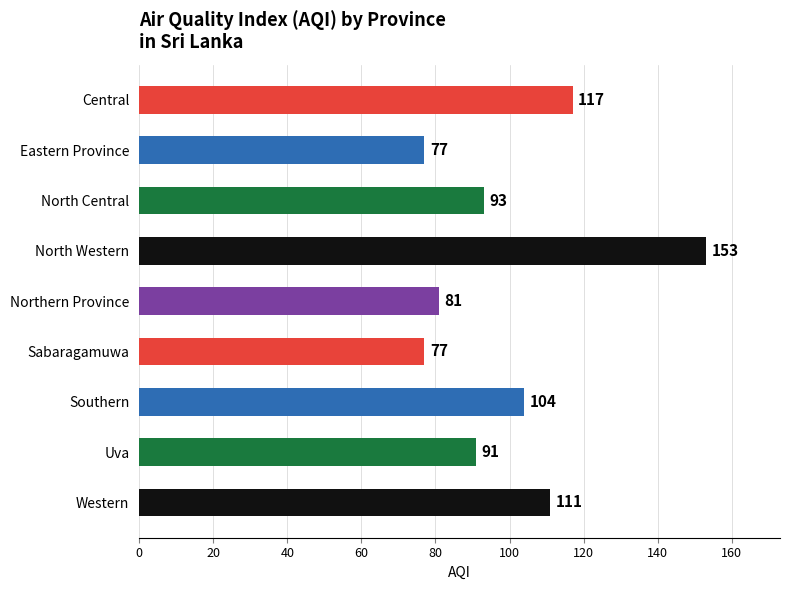

What value does the data have at Central?

117